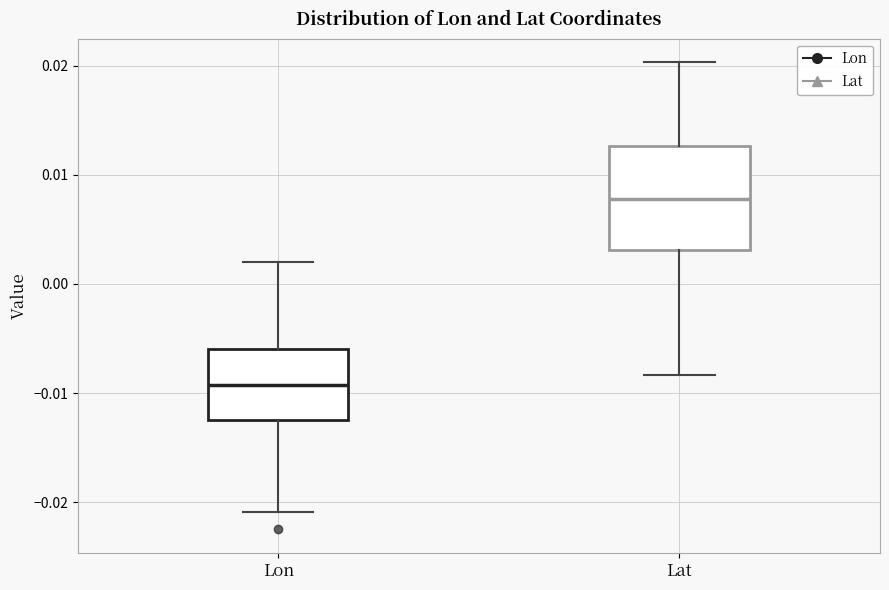

Which box's median line is the highest?

Lat